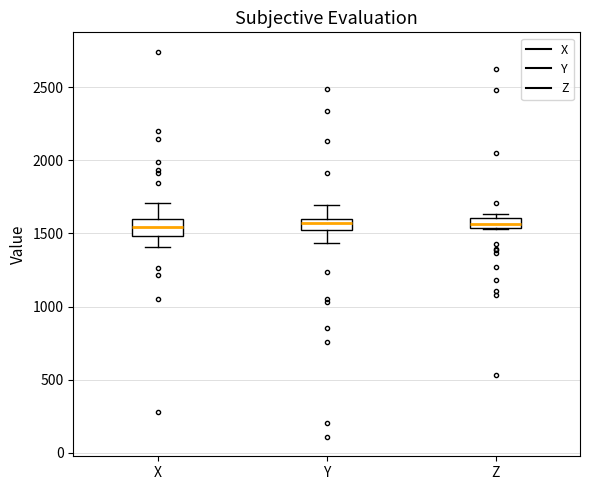

Where does the median line of the box for X sit on the y-axis? The values are not printed on the chart, so give them approximately, as read against the axis.

1550